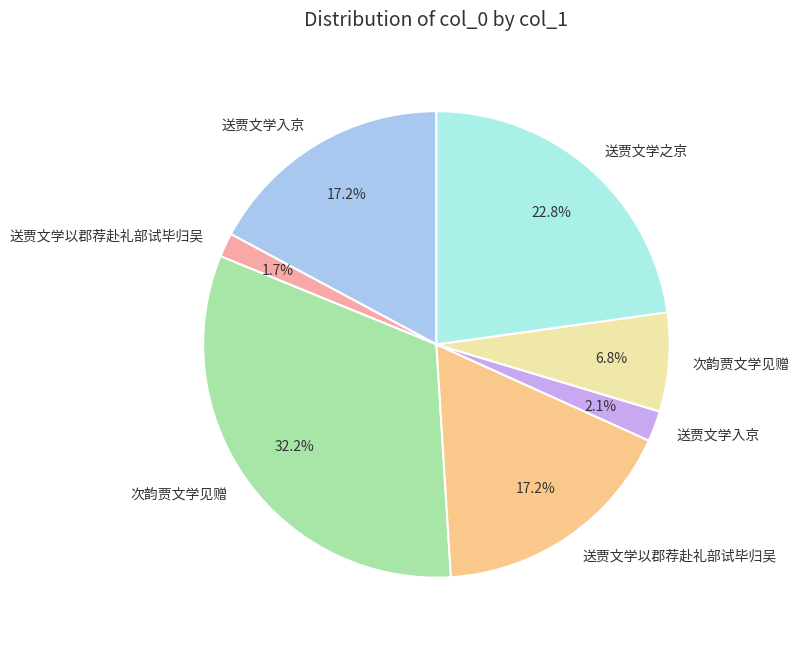

Does any single category account for the majority?

No